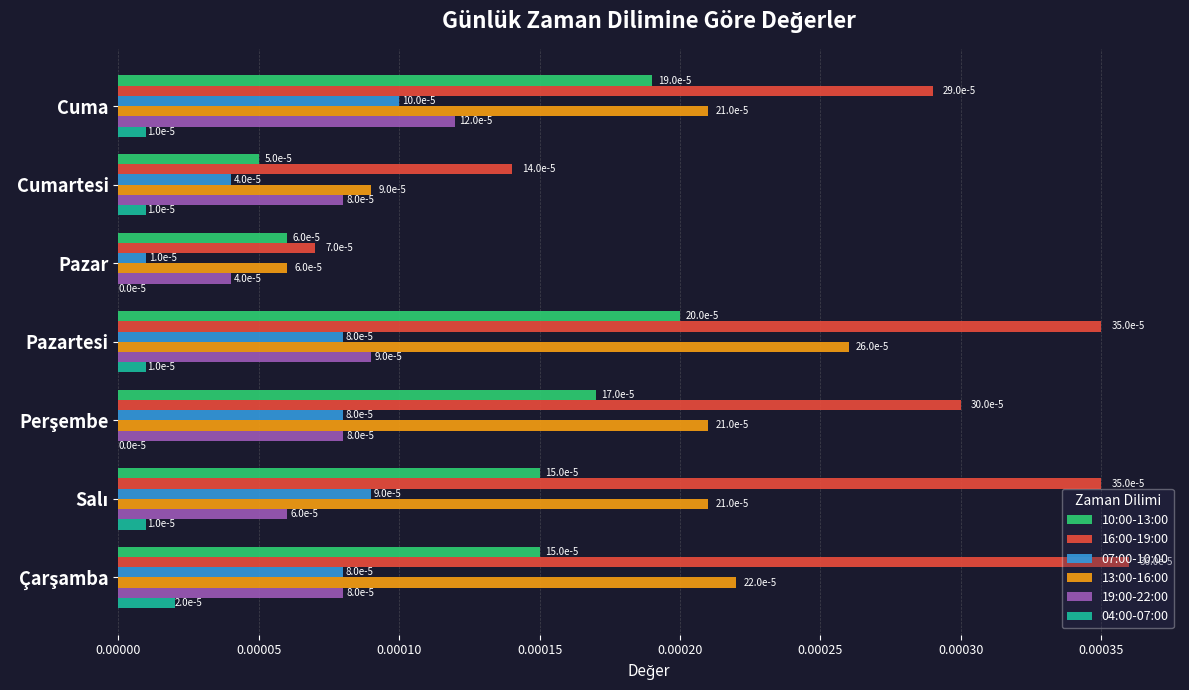

True or false: 16:00-19:00 has a value of 0.0 at Cuma.

True